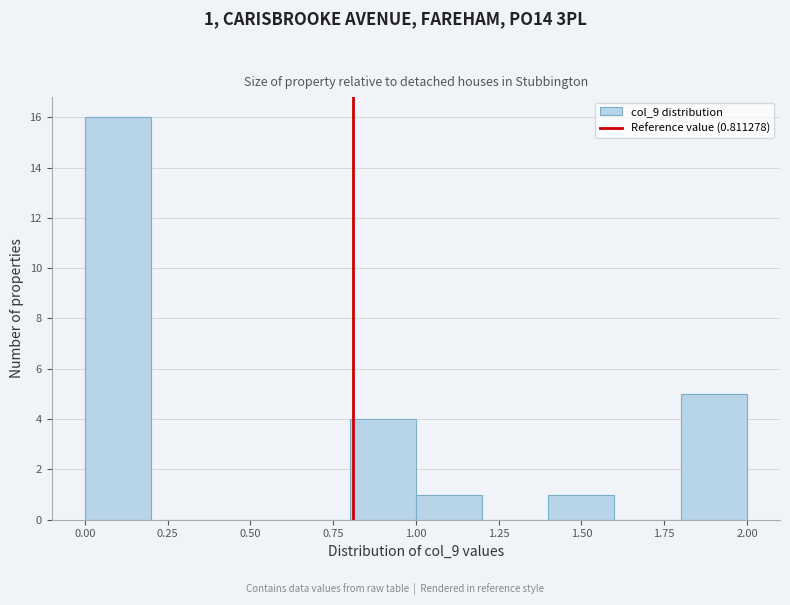

Which range on the x-axis has the tallest bar?

0.0 to 0.2